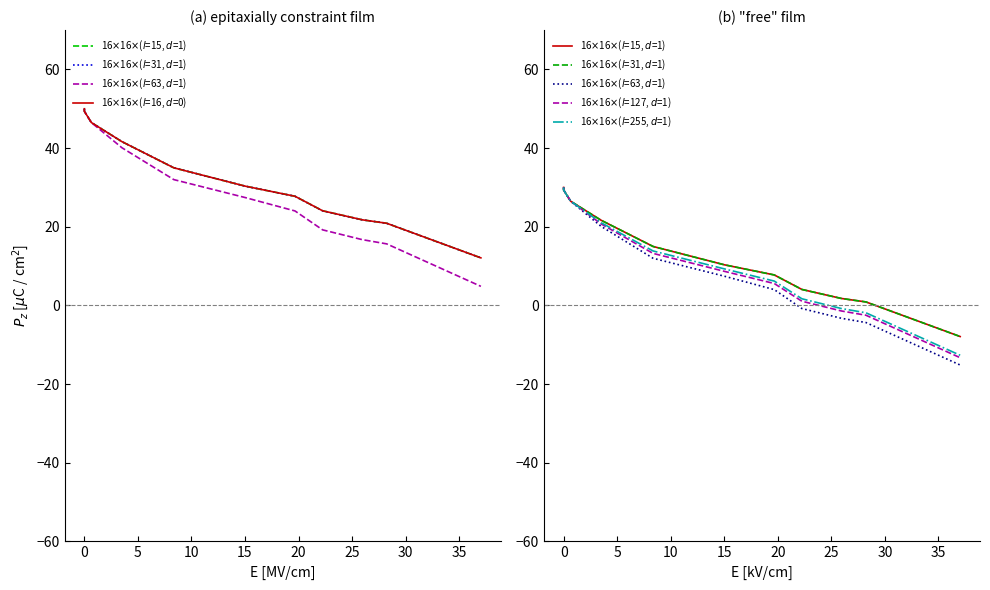

Which series has the widest spread of values?

16$\times$16$\times$($l$=63, $d$=1)